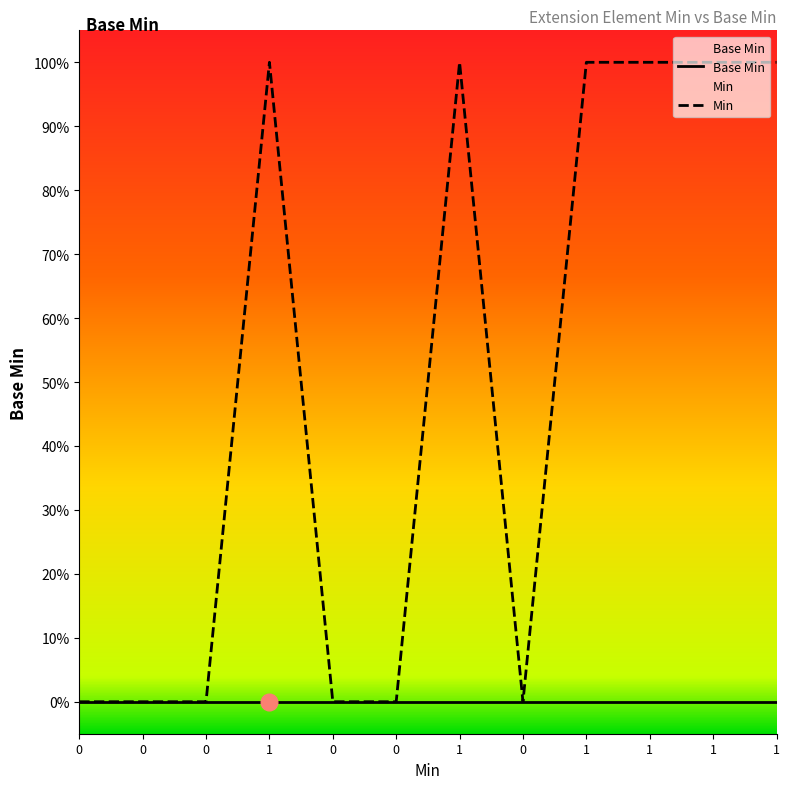

Which label corresponds to the largest value in the chart?

1